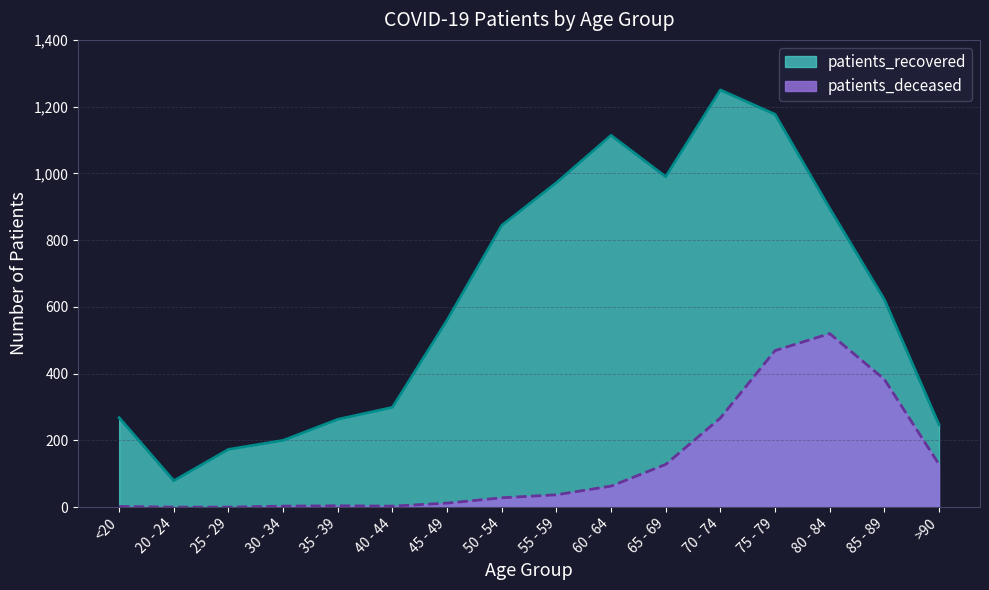

The value of patients_recovered at 55 - 59 is 972. True or false?

True